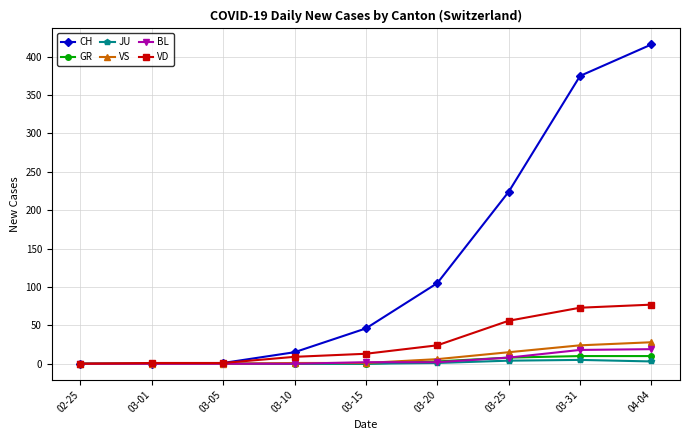

Which series has the widest spread of values?

CH